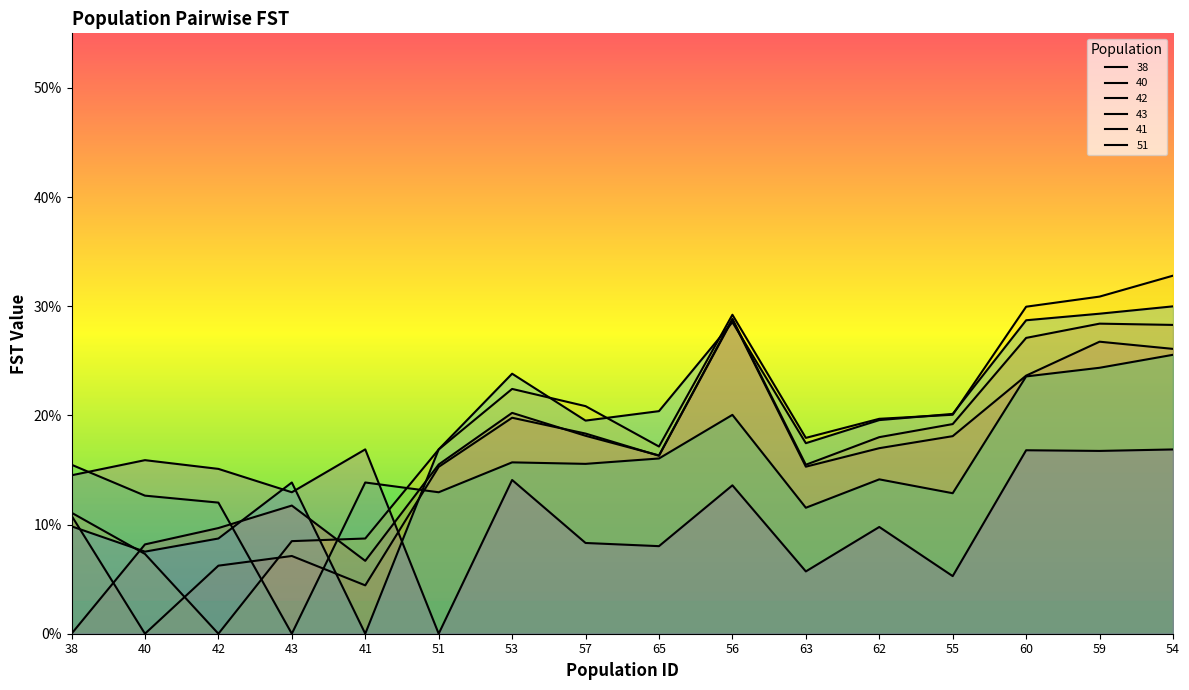

What is the average value of the 42 series?

0.2